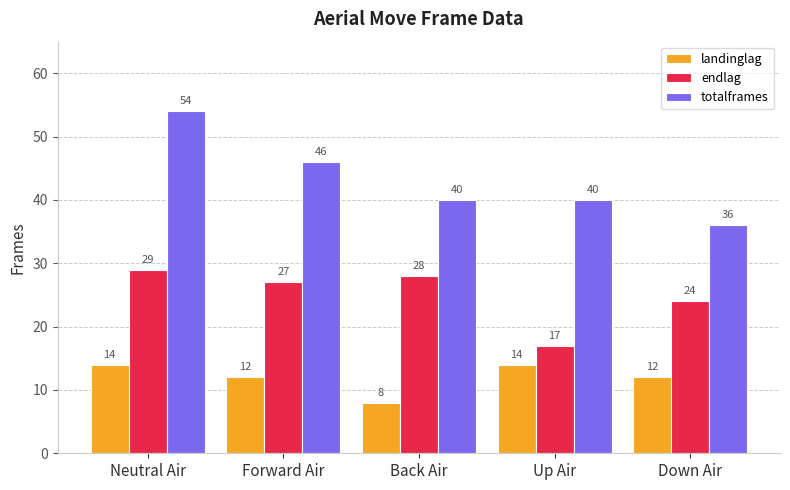

What position from the left is Neutral Air?

1